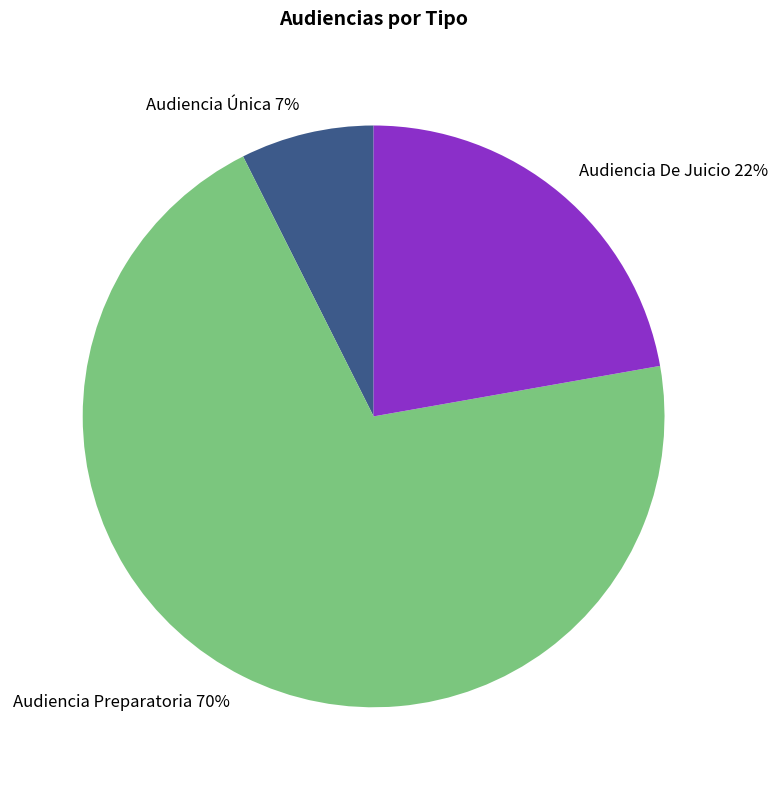

To the nearest percent, what is the average slice percentage?

33%